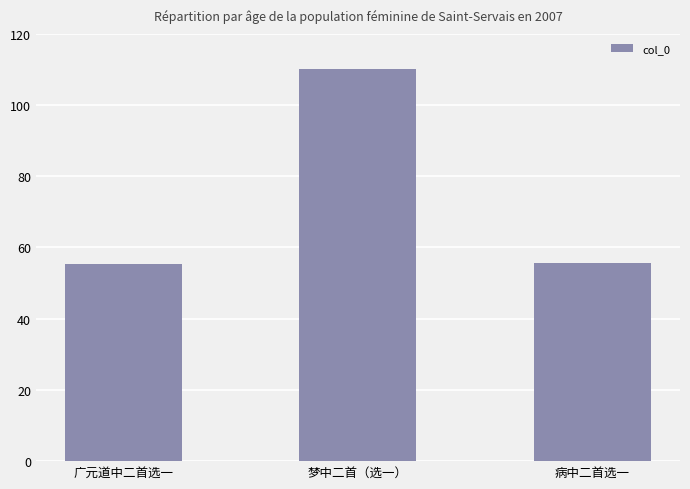

Does the chart contain stacked bars?

No